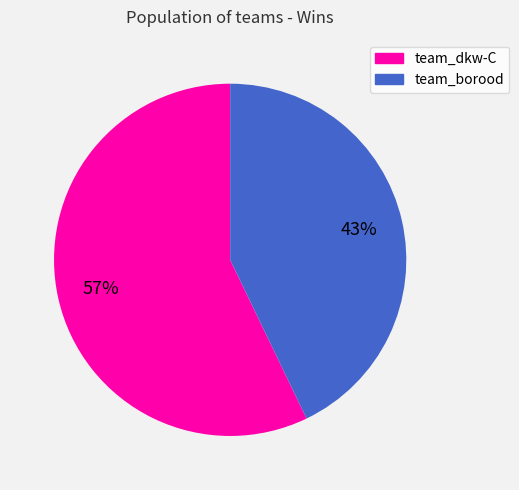

What percentage is the team_borood slice, to the nearest percent?

43%